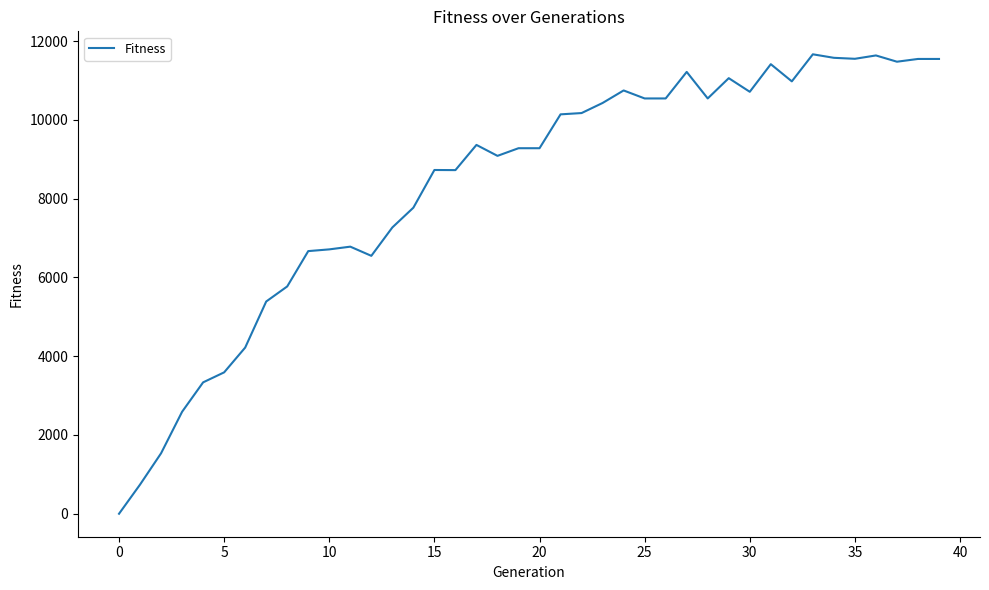

How many values are below 9367?

20